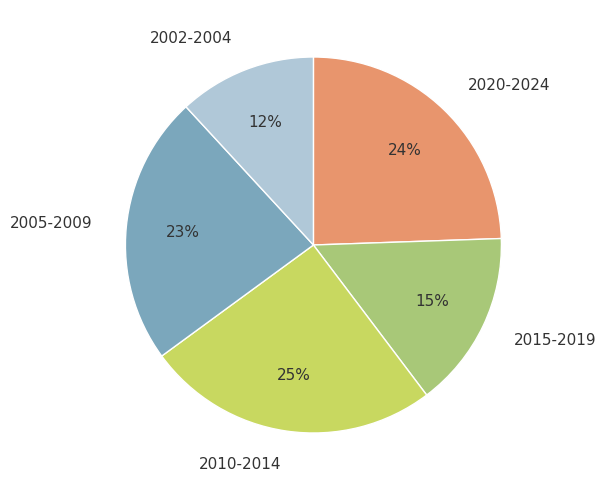

The 2005-2009 slice represents 23% of the pie. True or false?

True